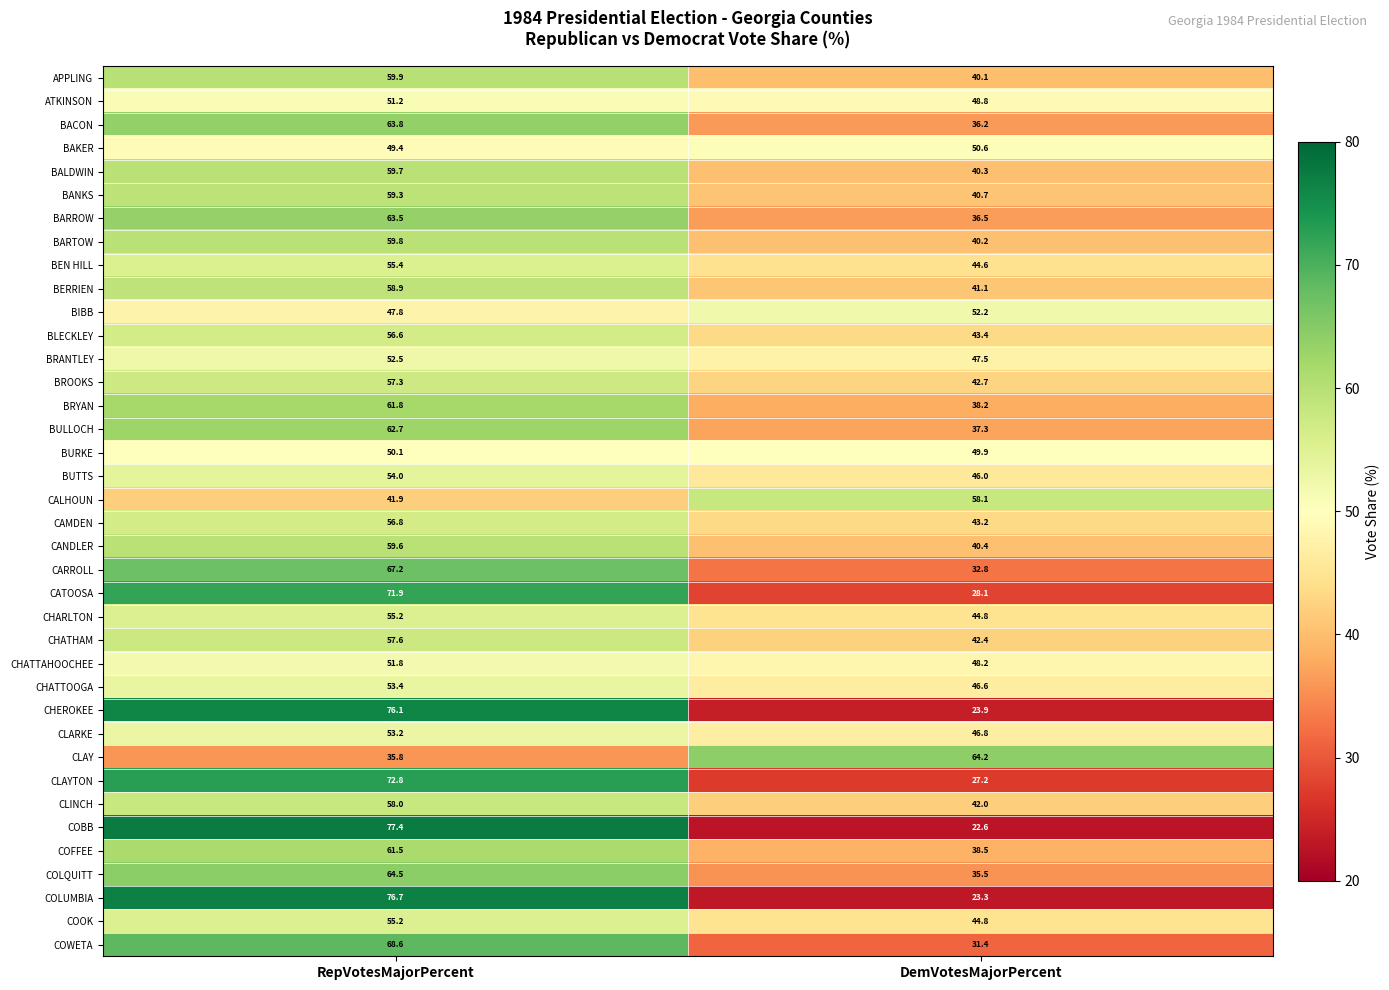

What is the approximate value of BROOKS at DemVotesMajorPercent?

42.7